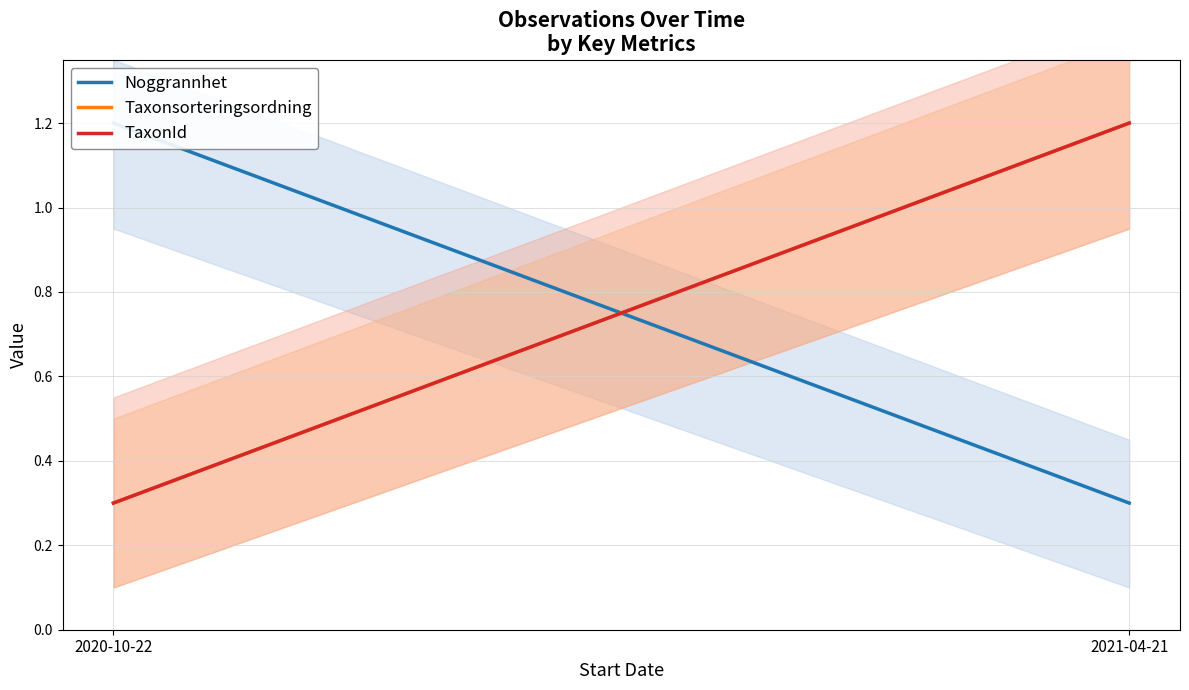

Read the Noggrannhet value at 2020-10-22.

1.2